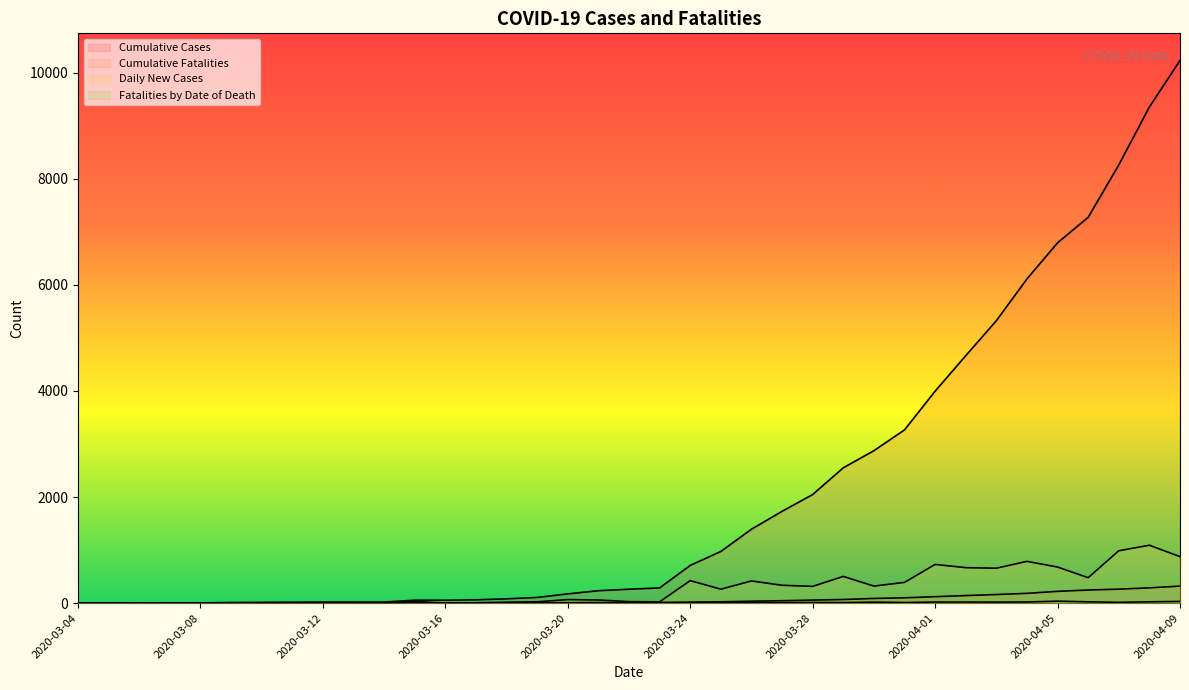

What is the label of the 2nd point from the right?

2020-04-08